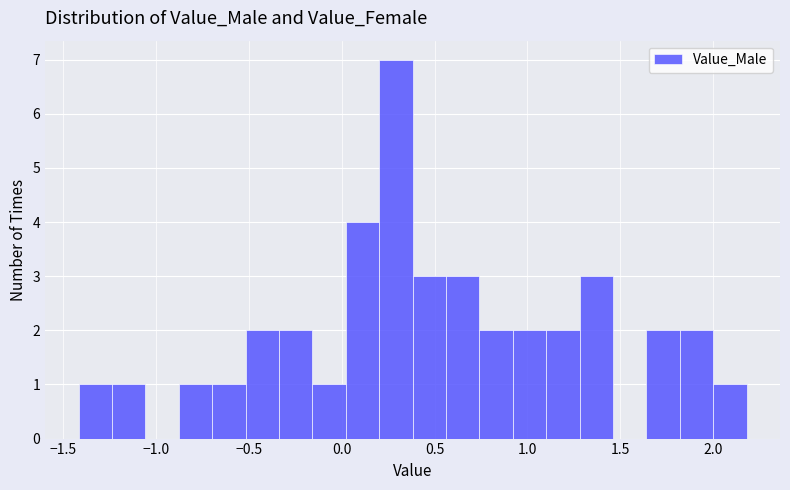

Around what value on the x-axis is the tallest bar? Give the approximate position of its centre, as read against the axis.

0.30